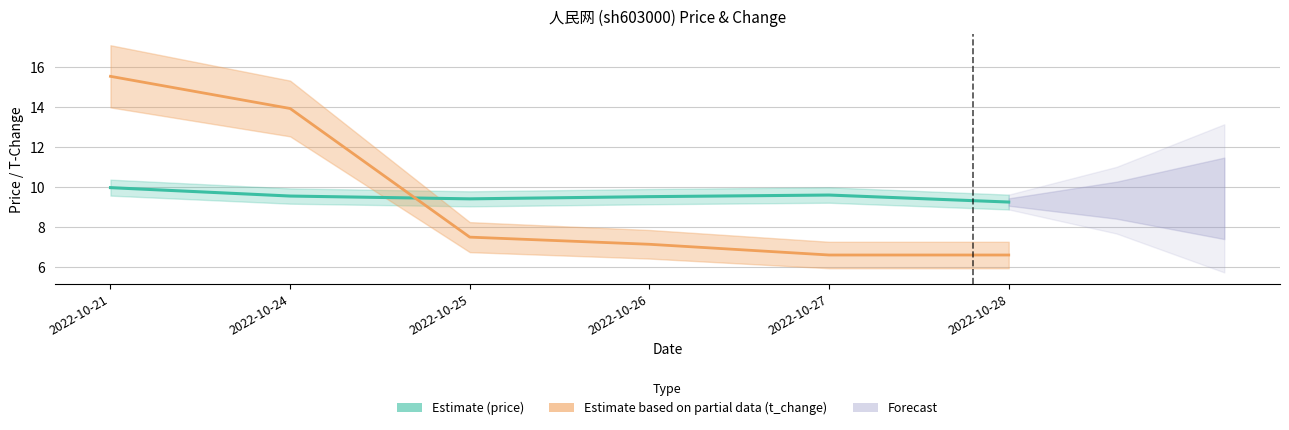

True or false: t_change (Partial) has a value of 13.9 at 2022-10-24.

True